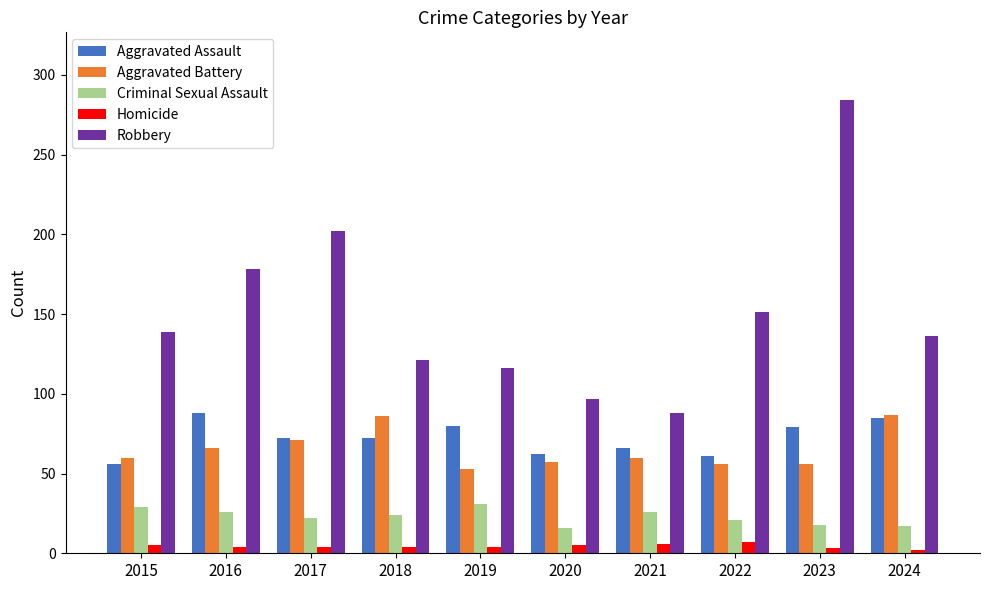

What is the value of the Aggravated Assault bar at the 1st from the left?

56